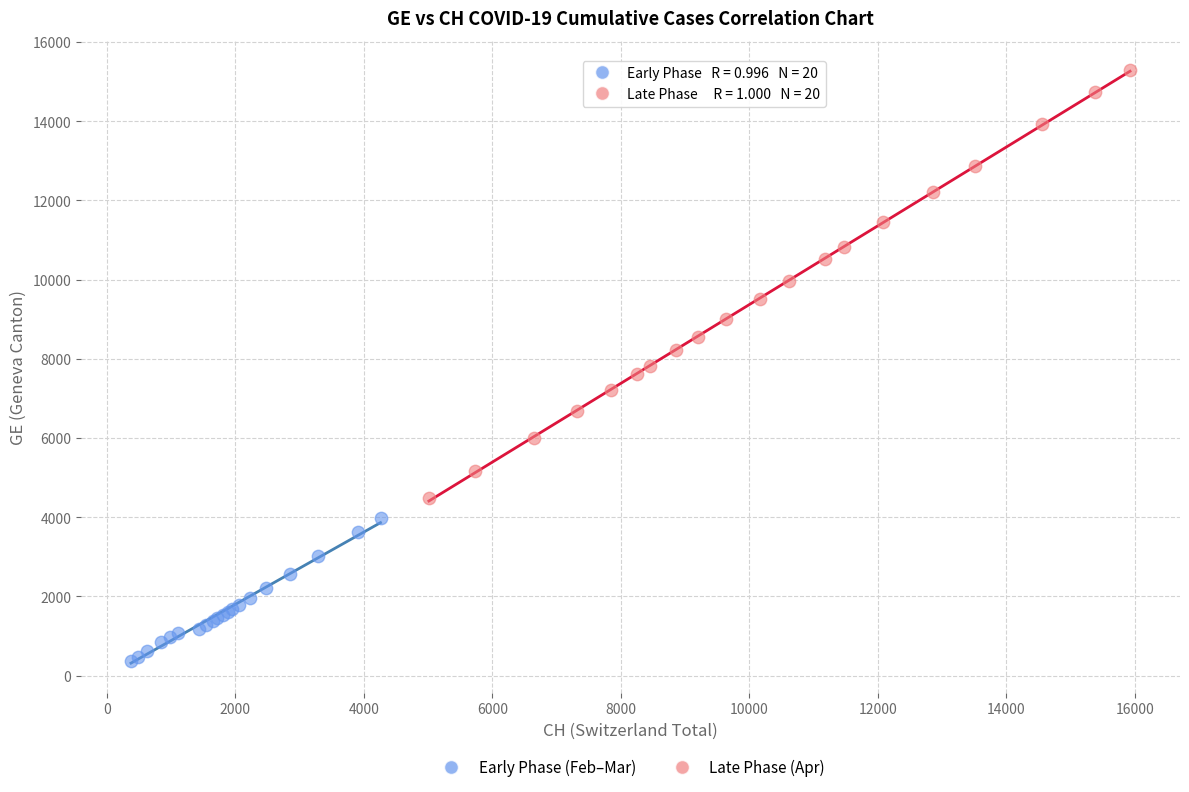

Which series contains the highest Y value?

Late Phase (Apr)